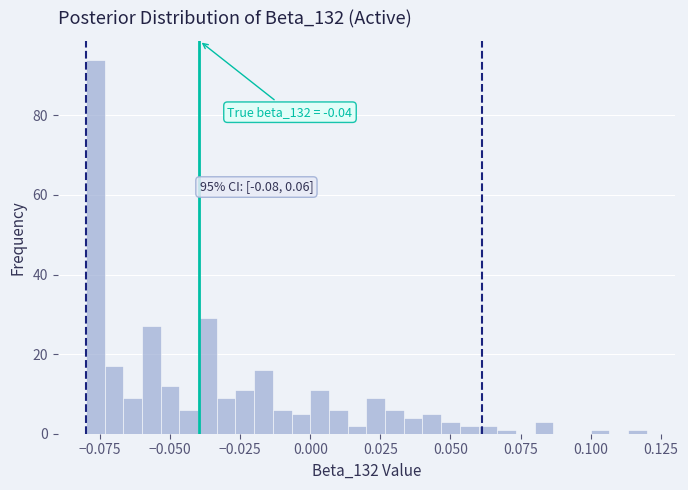

Read against the x-axis, roughly where is the centre of the tallest bar?

-0.075